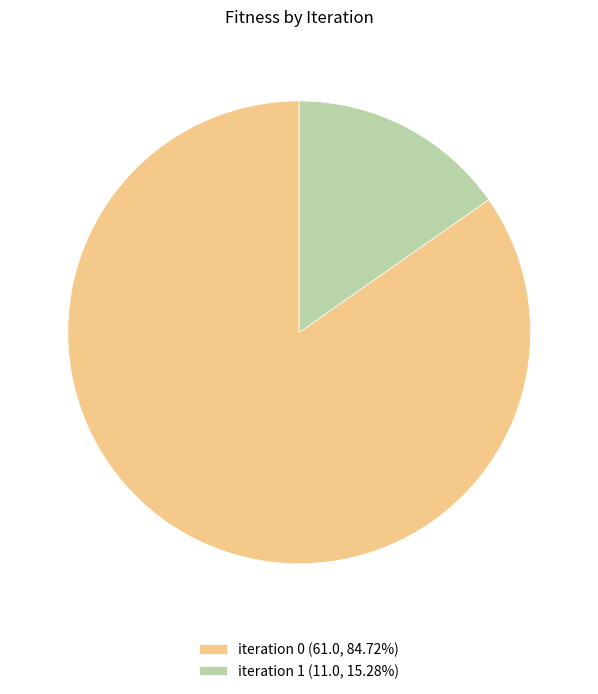

Approximately how many times larger is the value at iteration 0 (61.0, 84.72%) compared to iteration 1 (11.0, 15.28%)?

5.5